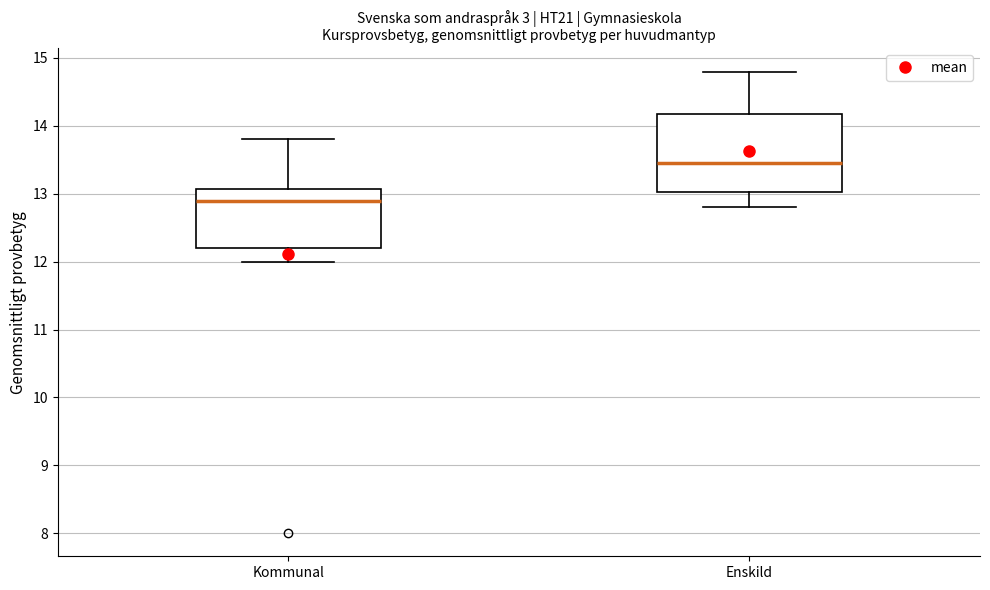

Which box is the tallest, from its lower edge to its upper edge?

Enskild